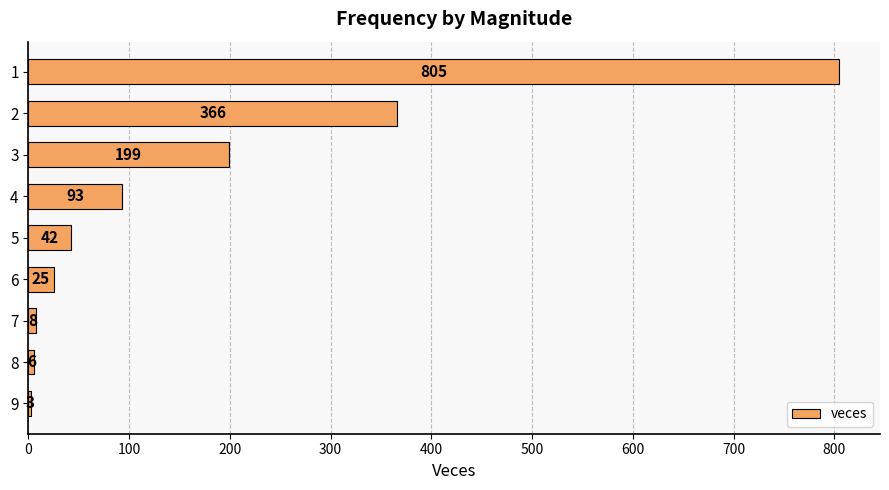

How many bars are there in total?

9